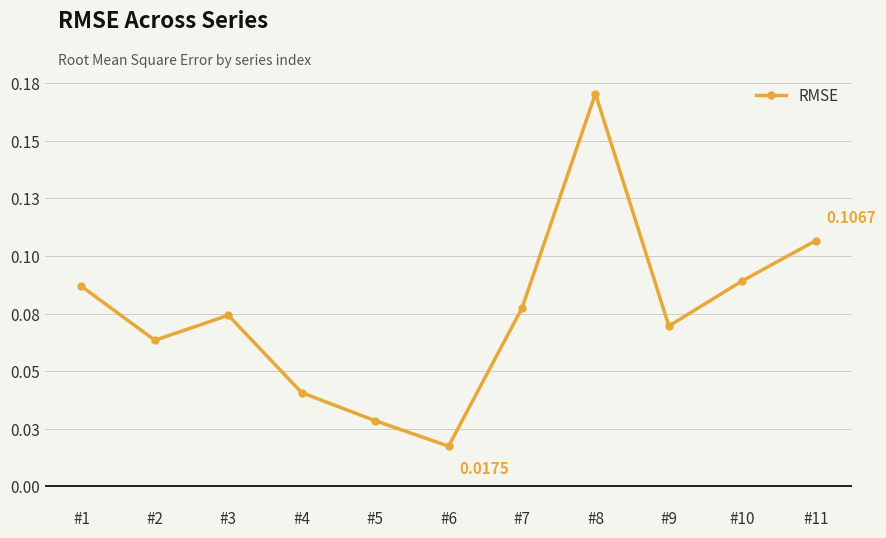

At which category does the chart reach its minimum across all series?

#6